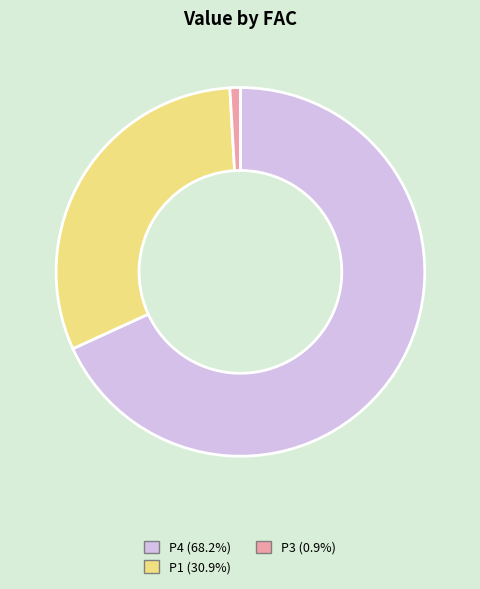

Does P4 (68.2%) account for over 50% of the chart?

Yes